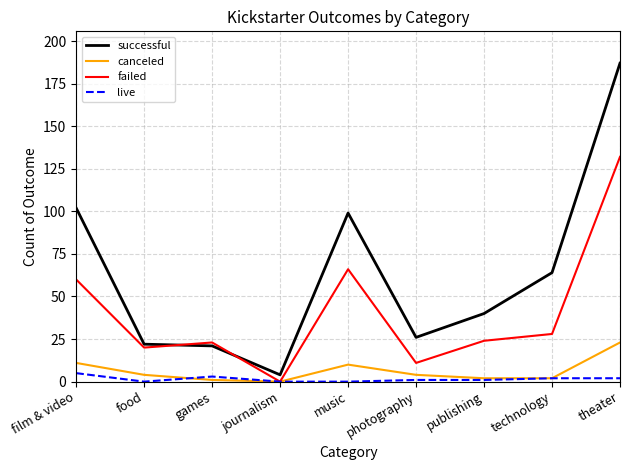

True or false: successful has a value of 99 at music.

True